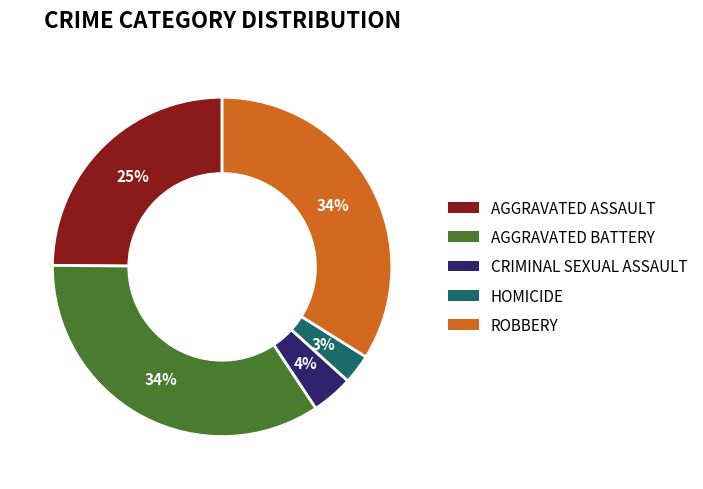

Does any single category account for the majority?

No